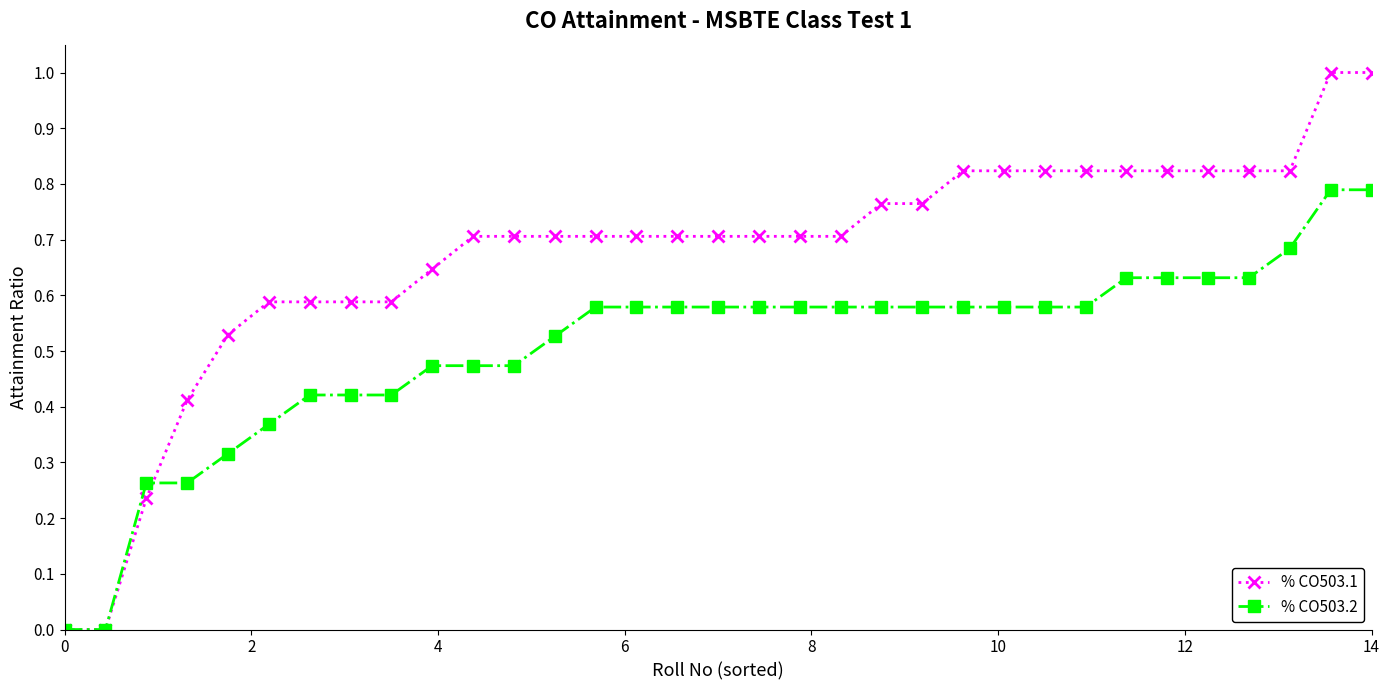

Which series has the largest range (max minus min)?

% CO503.1